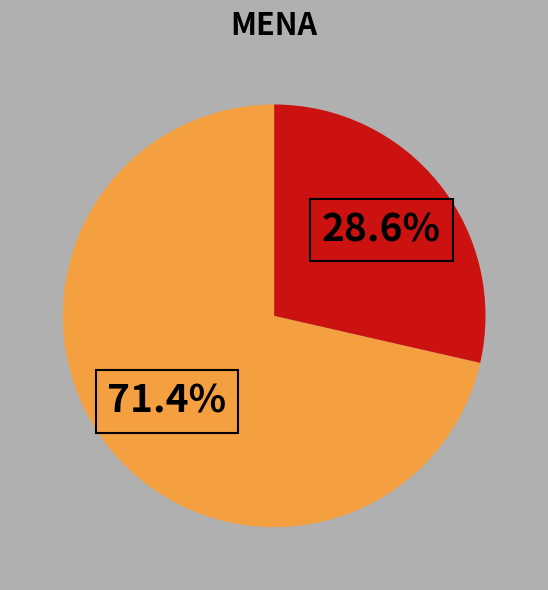

Is there any slice that represents more than half of the pie?

Yes